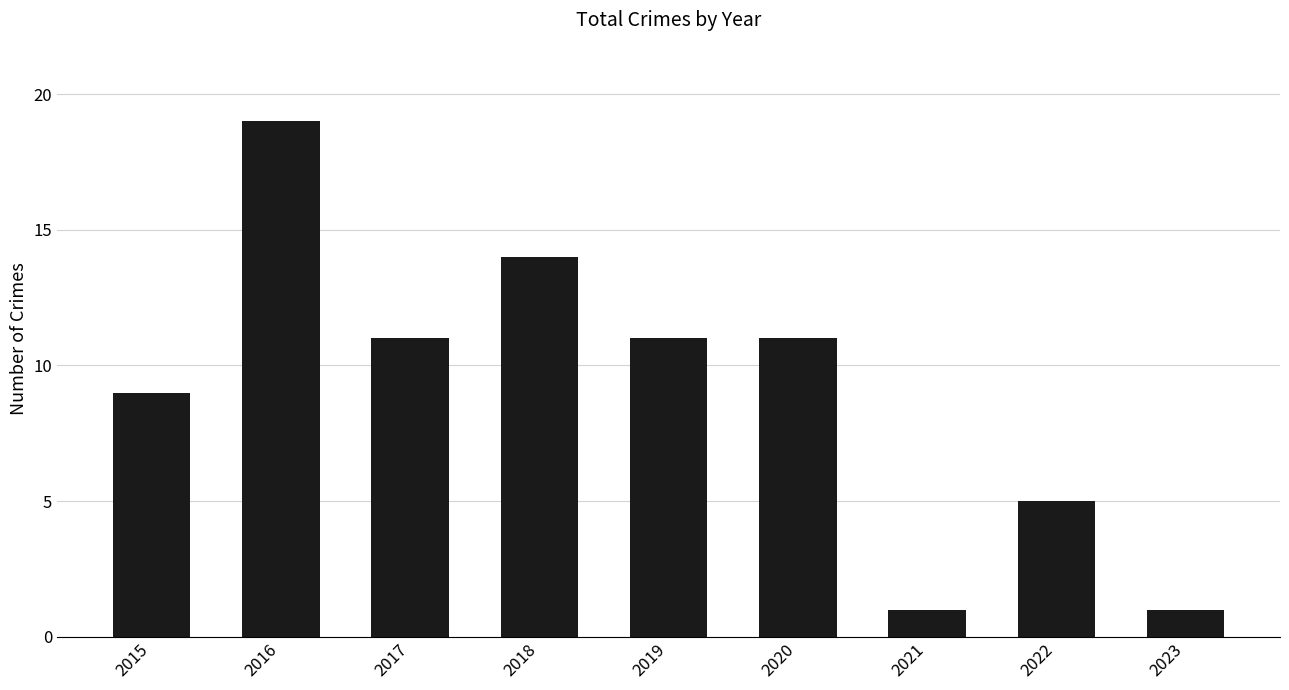

Reading right to left, extract all data points from this chart.

2023=1	2022=5	2021=1	2020=11	2019=11	2018=14	2017=11	2016=19	2015=9